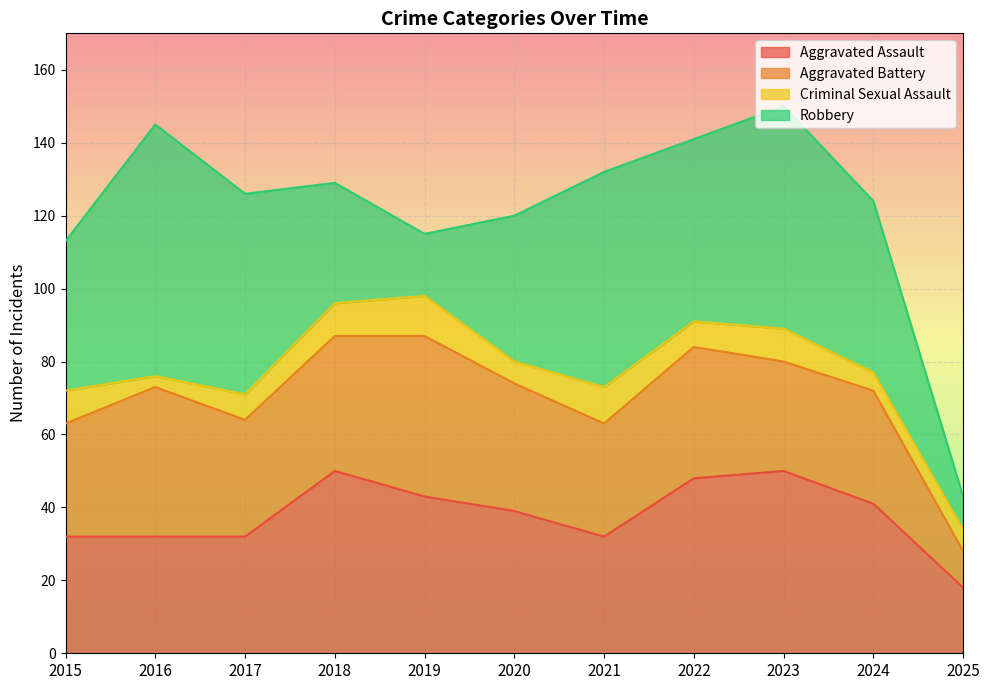

True or false: Aggravated Battery has more than 0 interior local peaks.

True